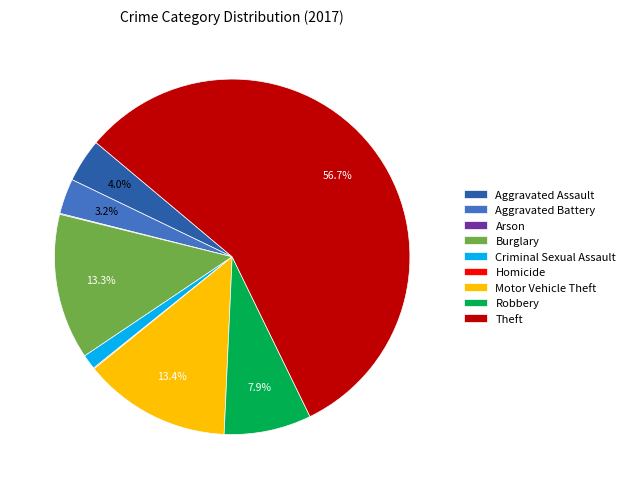

Between Aggravated Battery and Motor Vehicle Theft, which is larger?

Motor Vehicle Theft